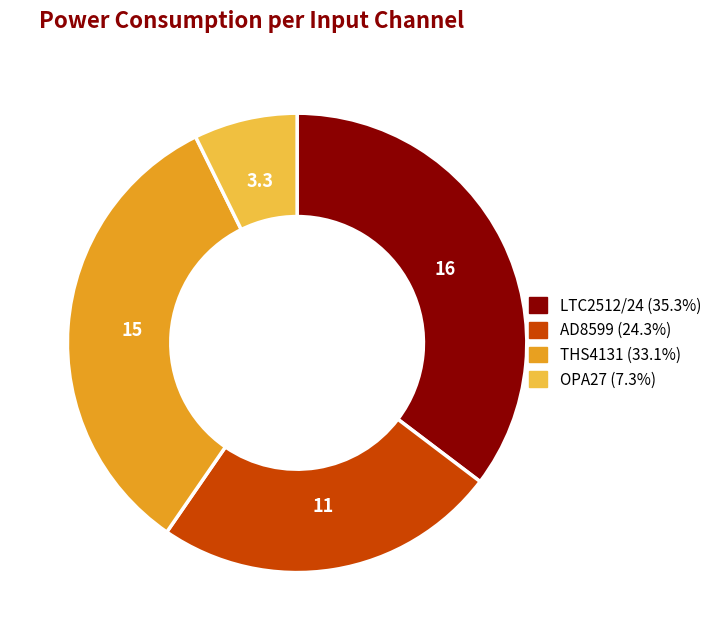

Is there a majority slice in this chart?

No